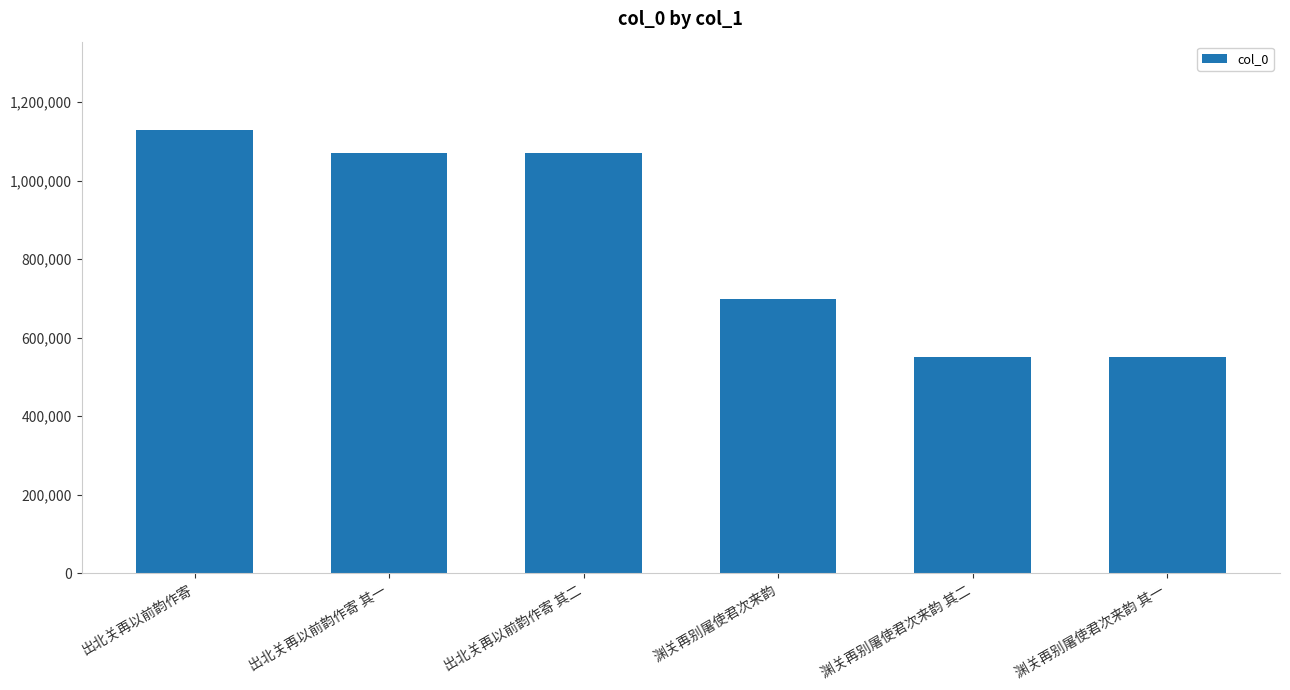

Are the bars grouped side by side (vs. stacked)?

No